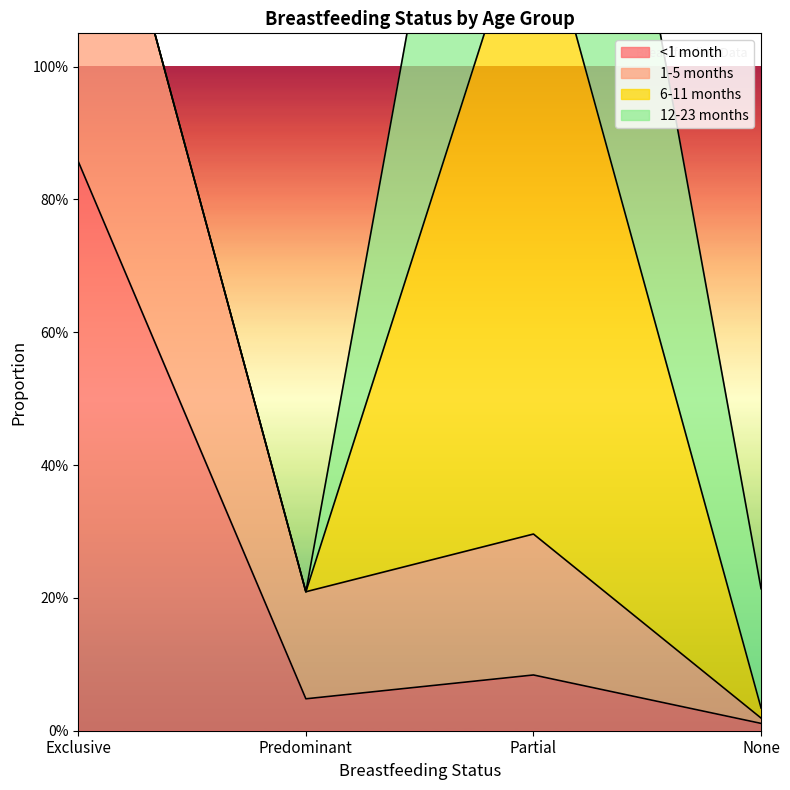

True or false: 1-5 months and <1 month cross at least once.

False